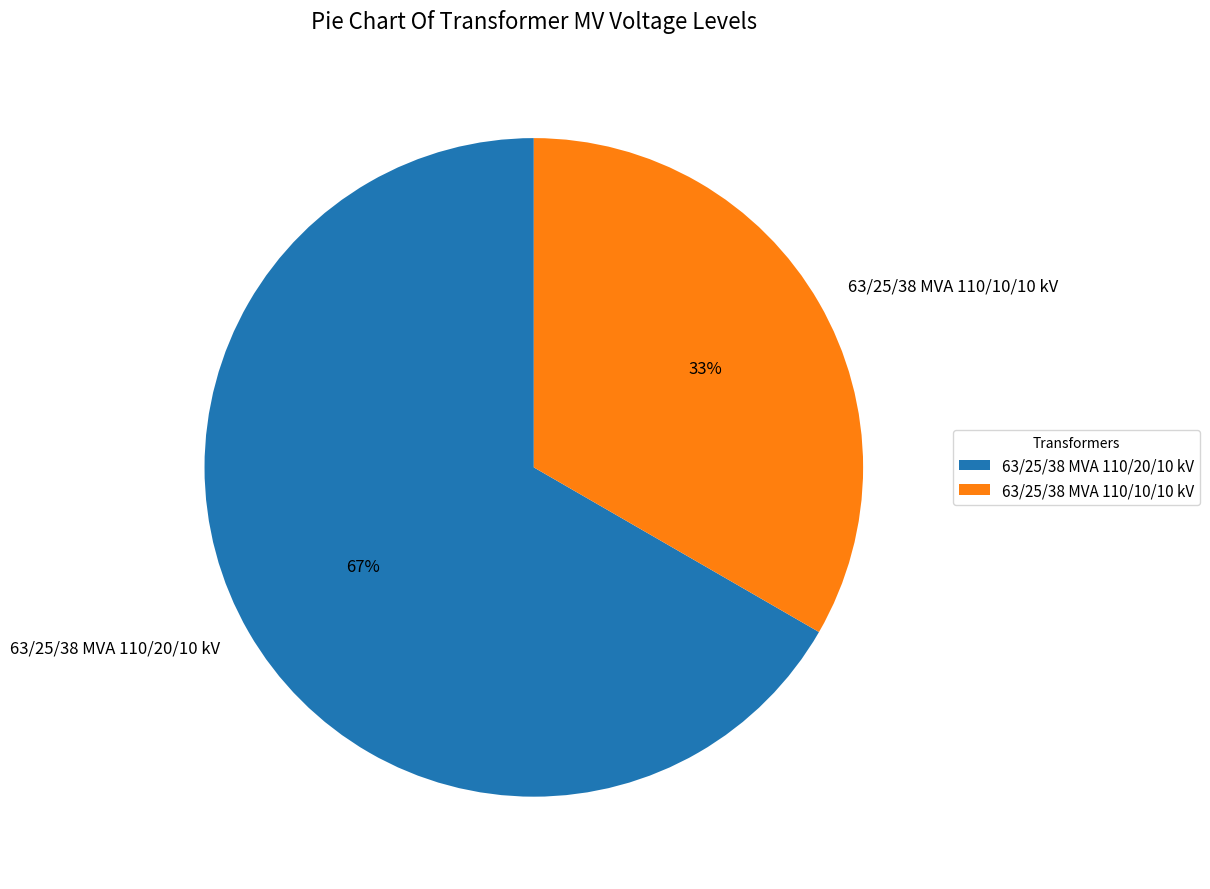

Is it true that 63/25/38 MVA 110/10/10 kV is 28% of the pie?

False